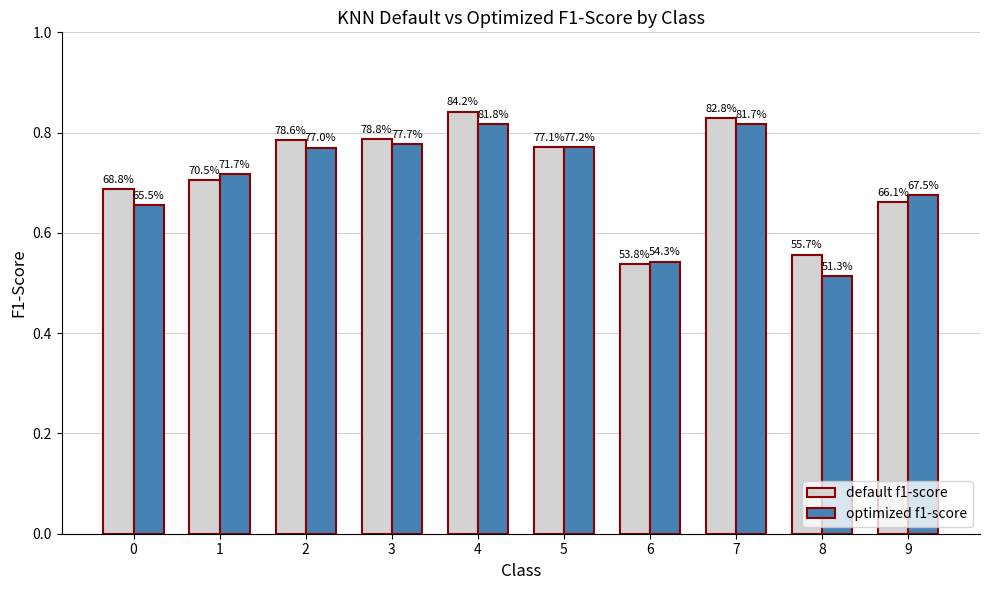

Does the chart contain stacked bars?

No